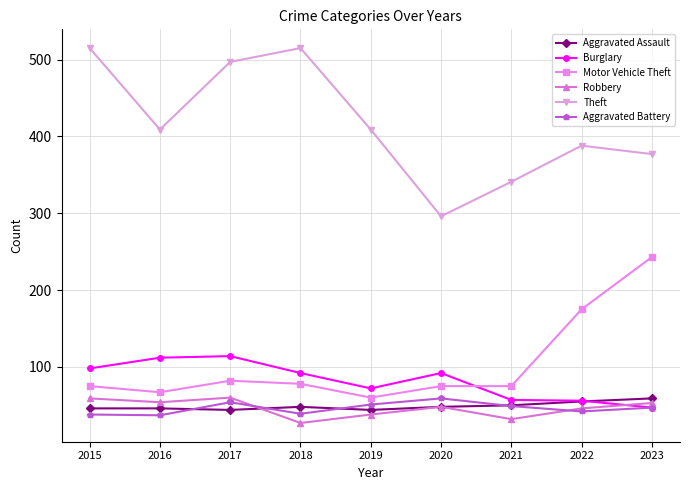

What value does the Theft series have at 2022, to the nearest 5?

390